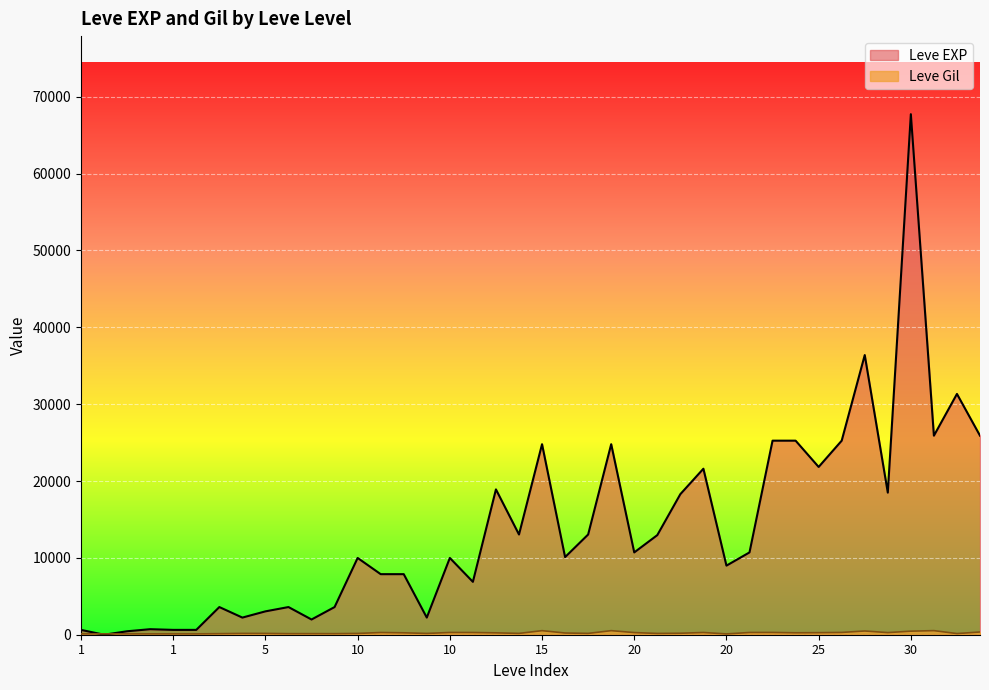

Where is the first local minimum for Leve Gil?

1